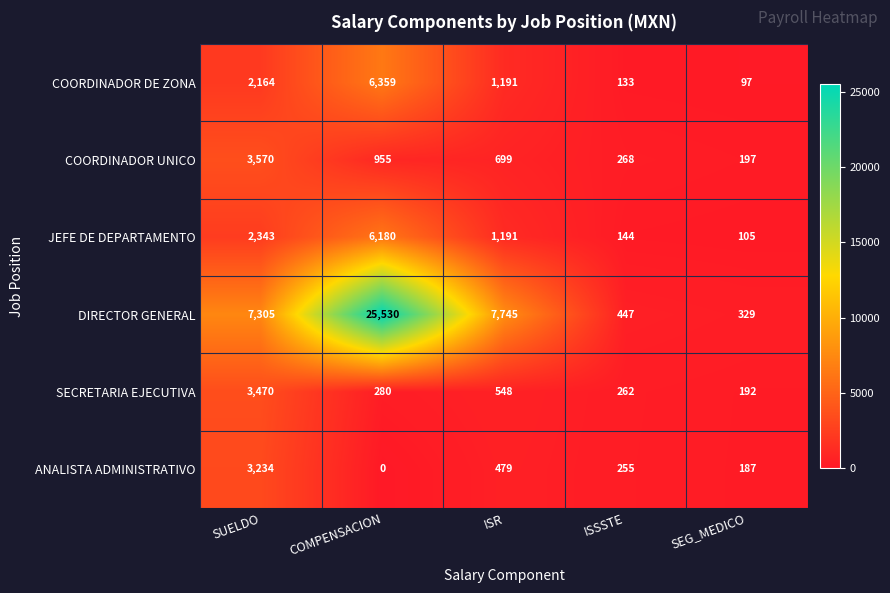

Where does the ANALISTA ADMINISTRATIVO series first go above 255?

SUELDO